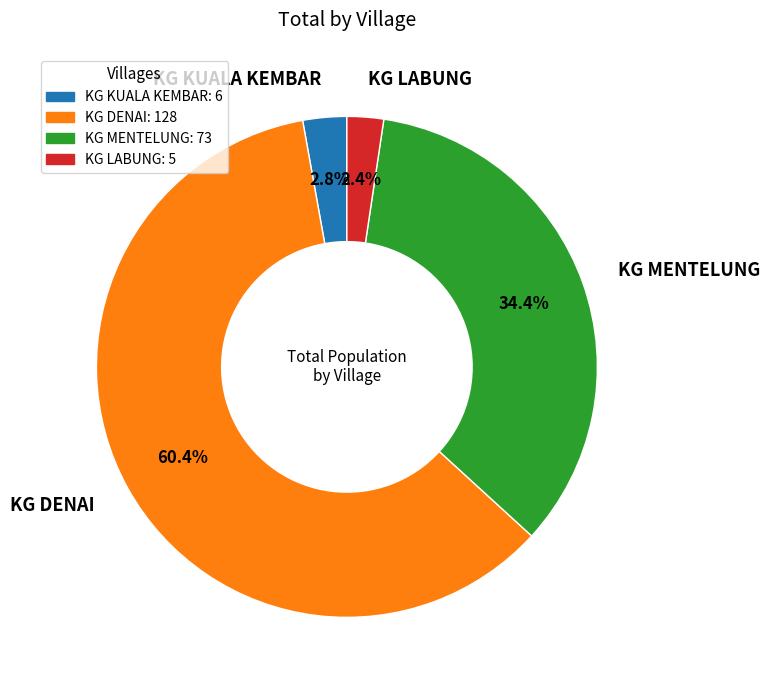

To the nearest percent, what is the difference between the largest and smallest slice percentages?

58%